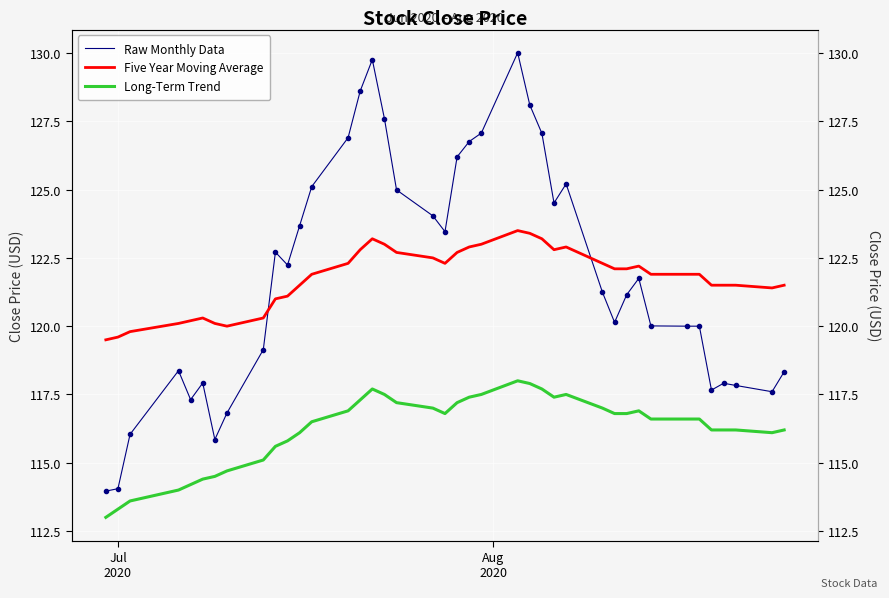

What is the sum of all Five Year Moving Average values?

4870.4